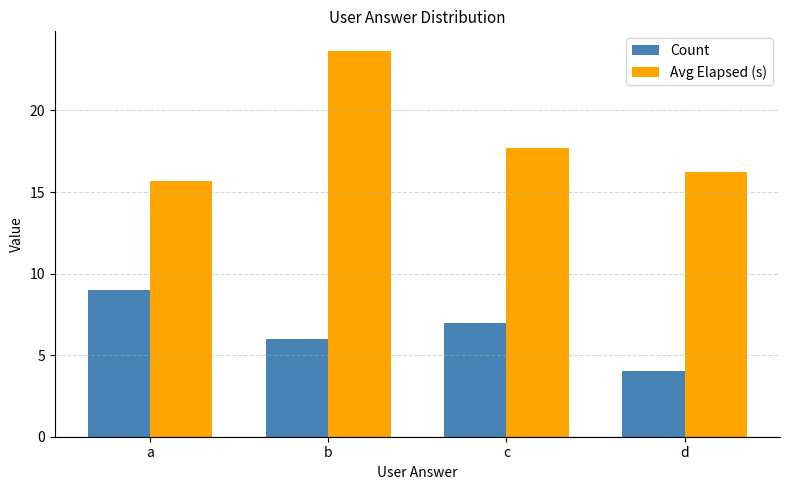

What is the difference between the maximum and minimum values in the Avg Elapsed (s) series?

8.0